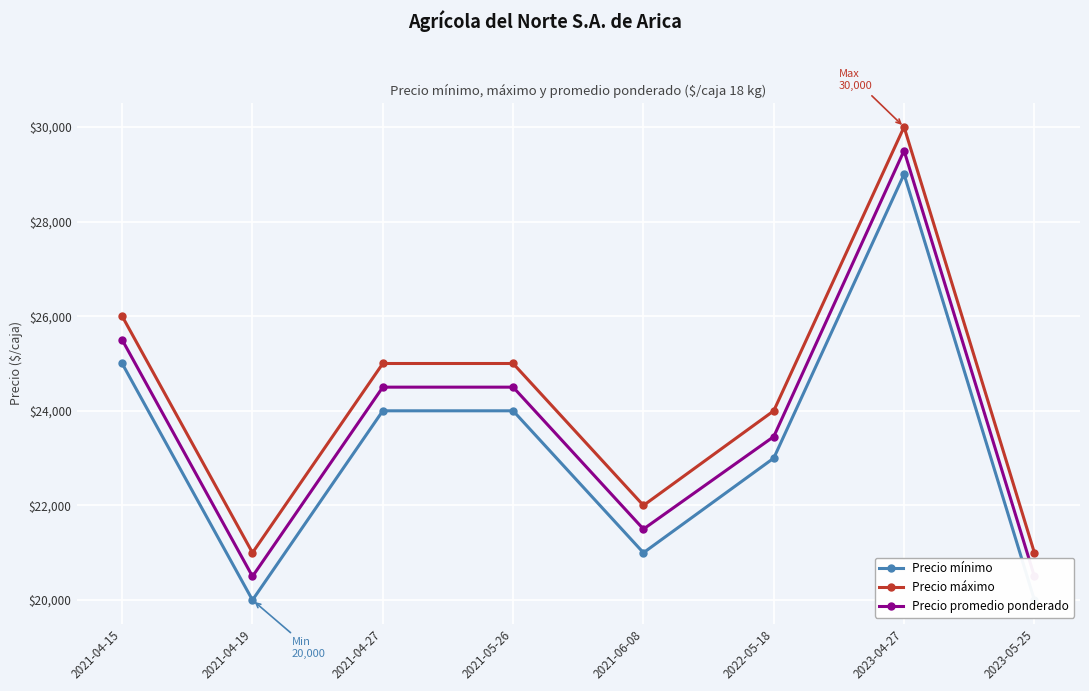

How many values in the Precio promedio ponderado series are below 24500?

4